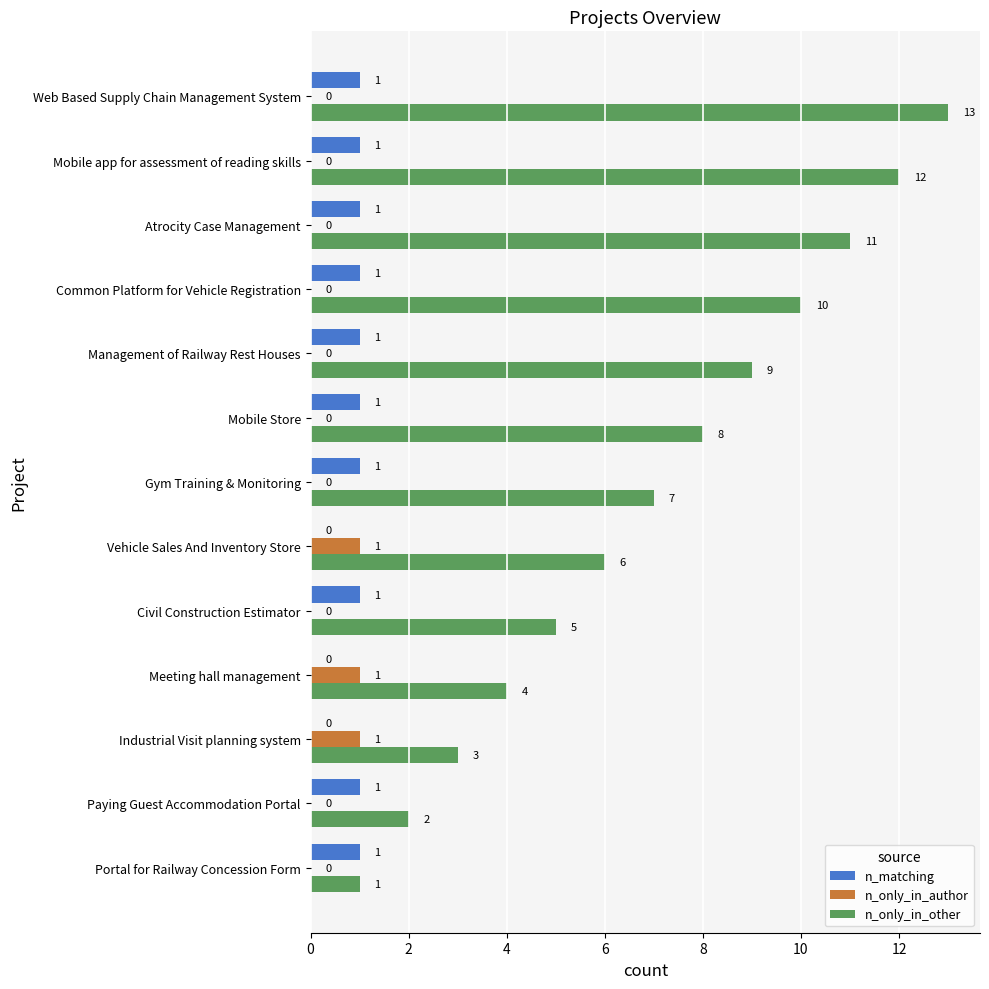

Where is n_only_in_other nearest to the value 7?

Gym Training & Monitoring